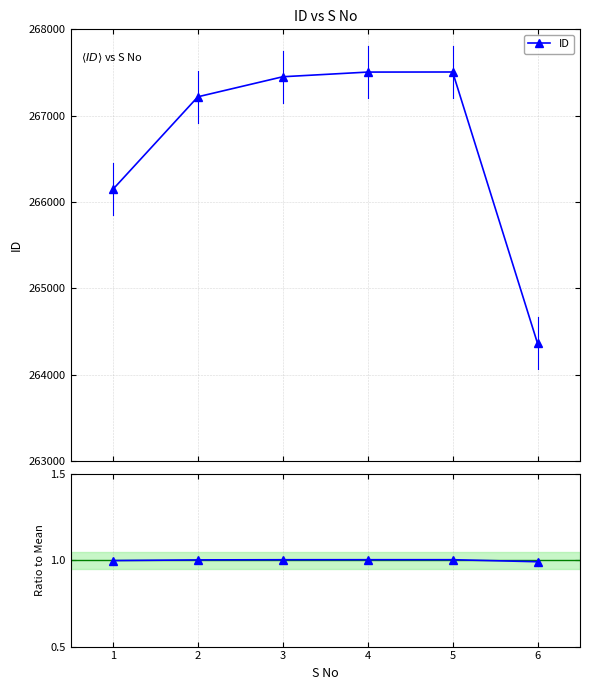

Rank the series by their average value, from highest to lowest.

ID, Ratio to Mean